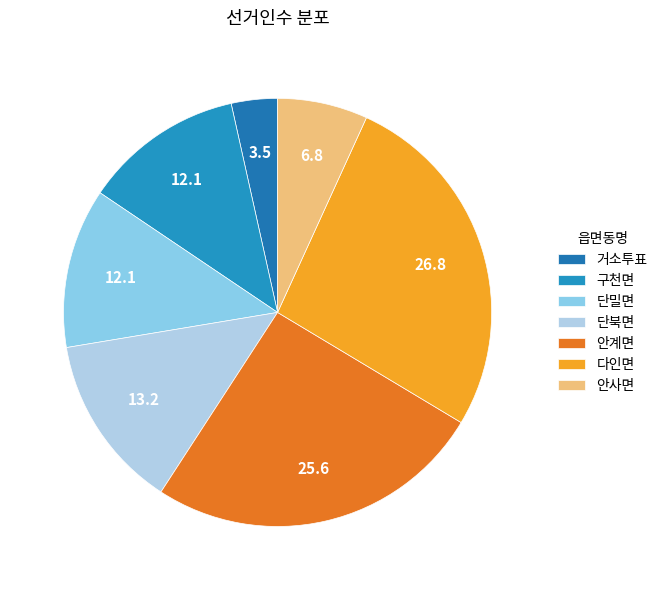

The 구천면 slice represents 27% of the pie. True or false?

False